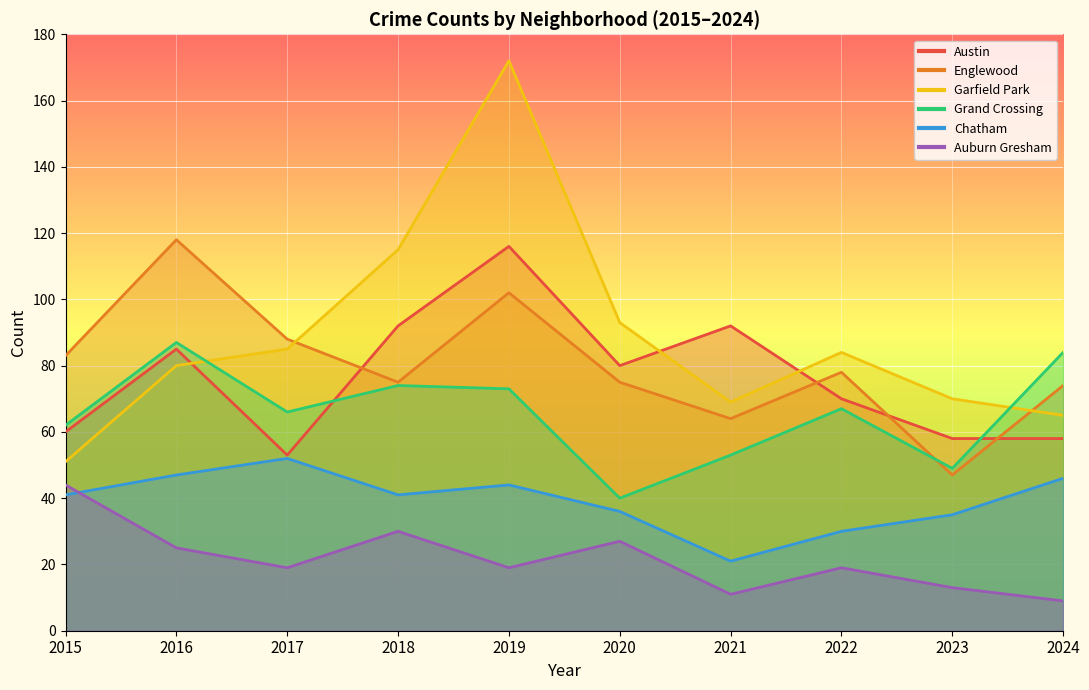

Count the number of categories in the chart.

10